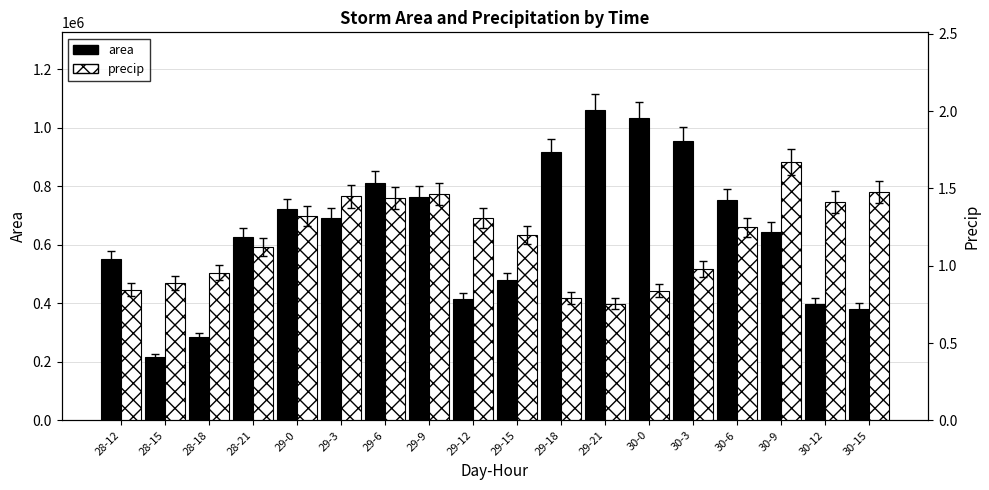

Are the bars horizontal?

No